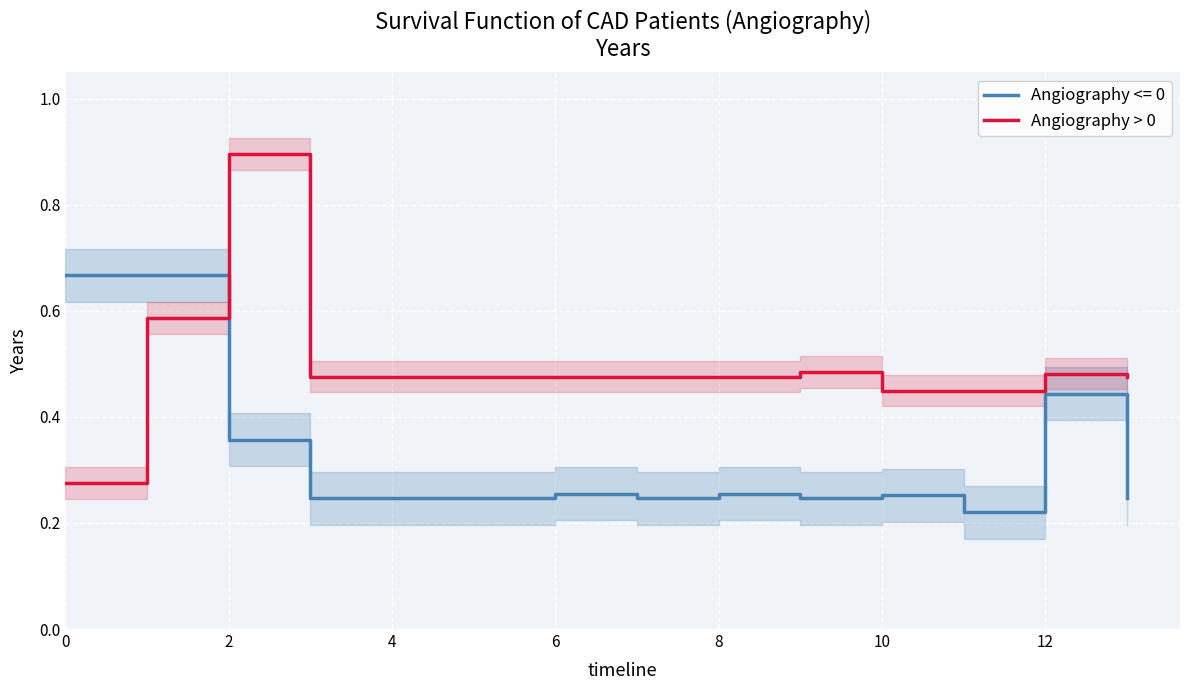

How many times do Angiography <= 0 and Angiography > 0 cross each other?

1